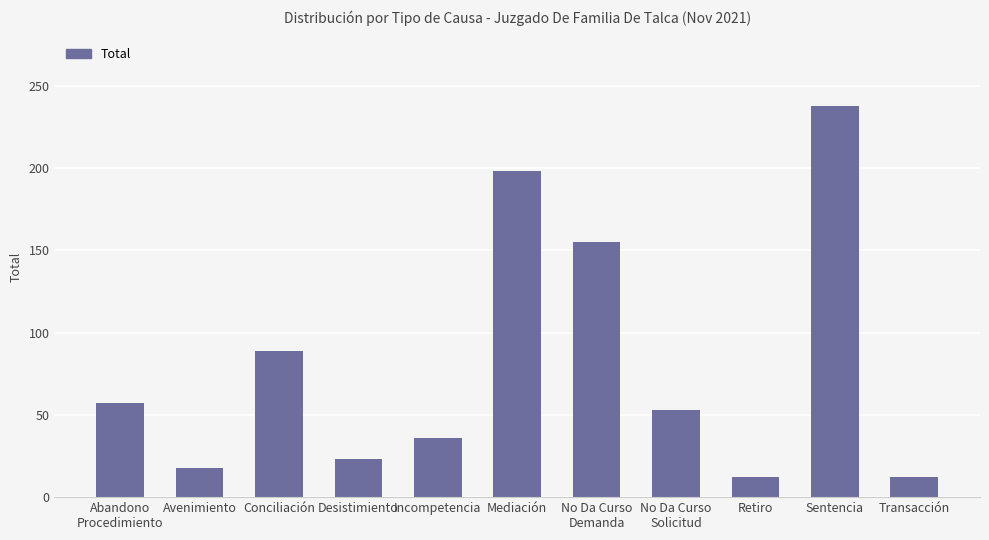

What is the sum of all values?

891